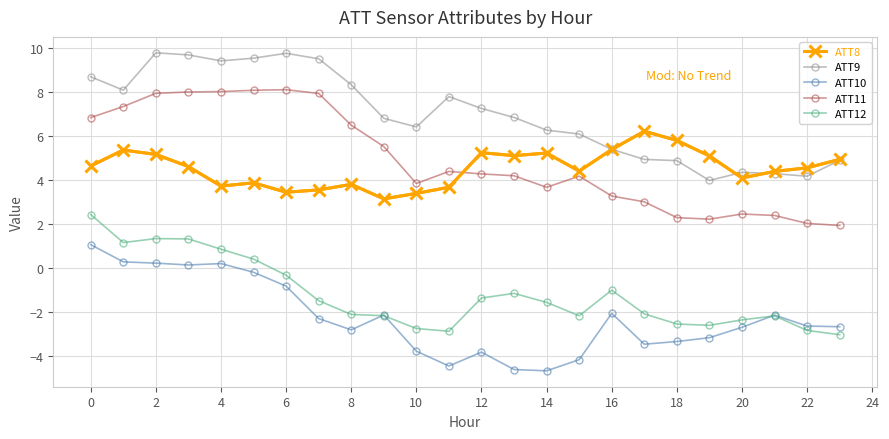

How many distinct data groups are displayed?

5